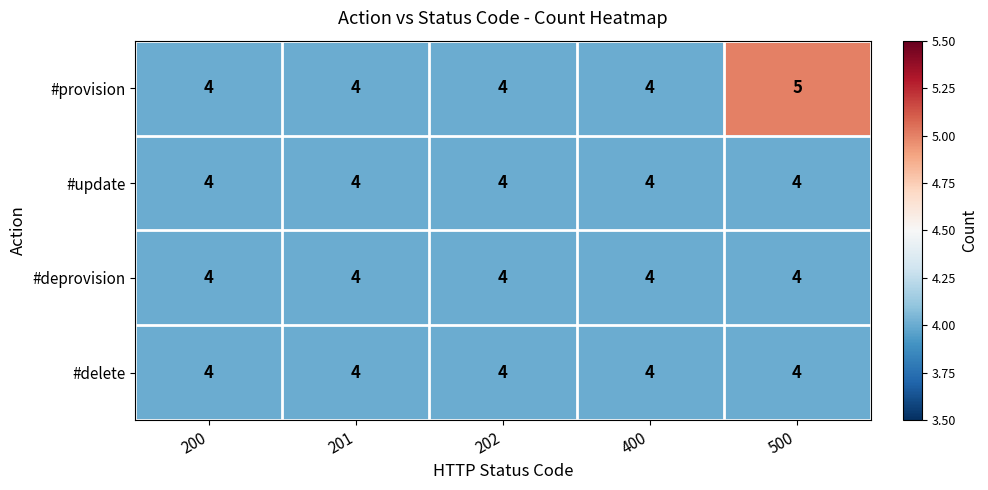

True or false: #deprovision has a value of 1 at 202.

False